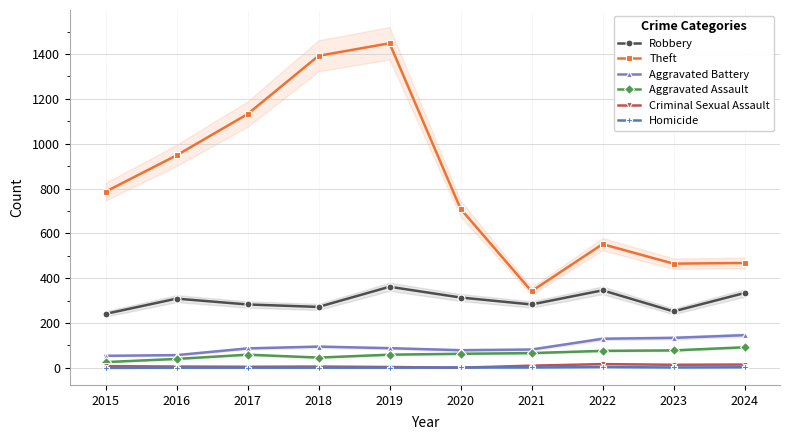

At which category is the sum across all series the highest?

2019